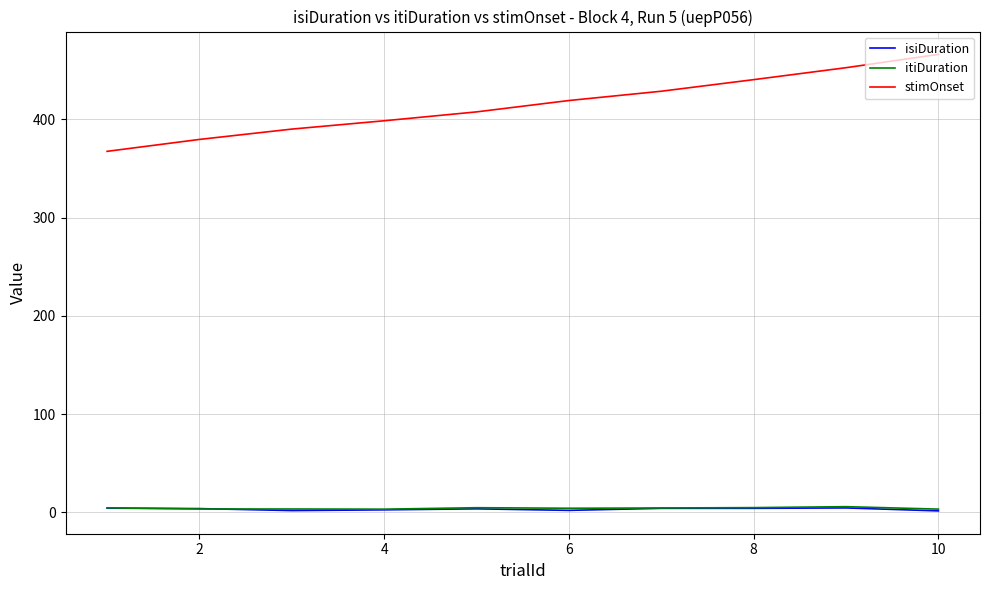

Which series has the largest total across all categories?

stimOnset